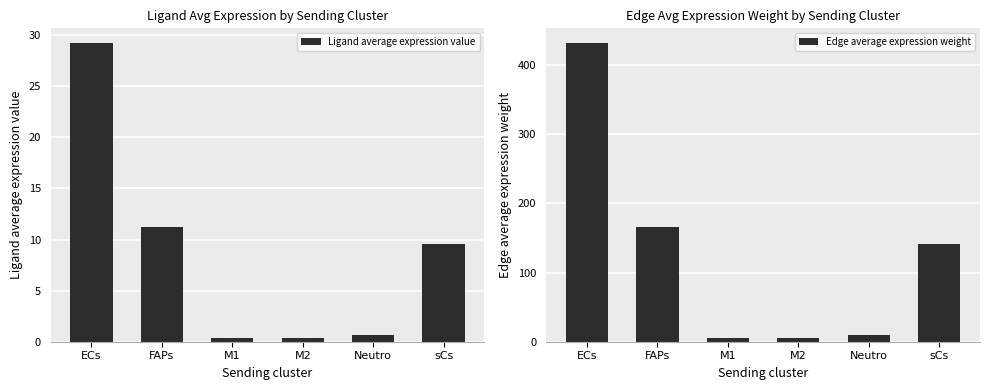

How many data points in Edge average expression weight are above 140?

3